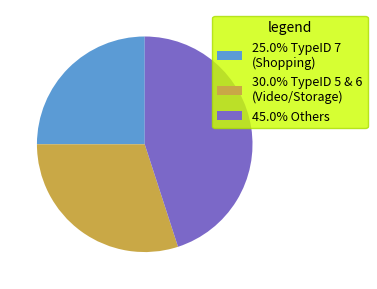

Count the number of slices in the pie.

3